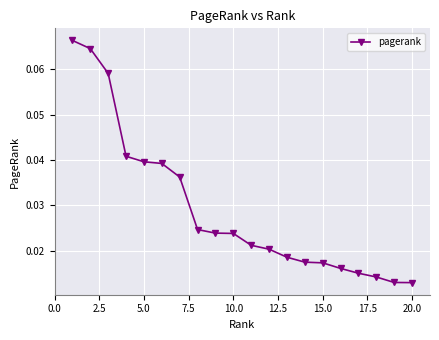

What is the sum of all values?

0.6